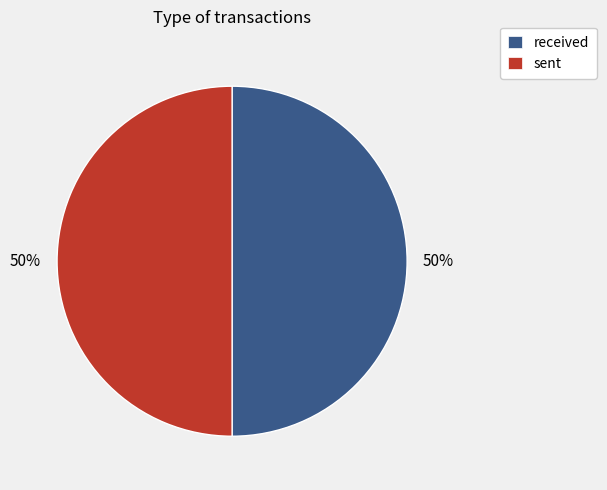

Is the sum of sent and received greater than half?

Yes